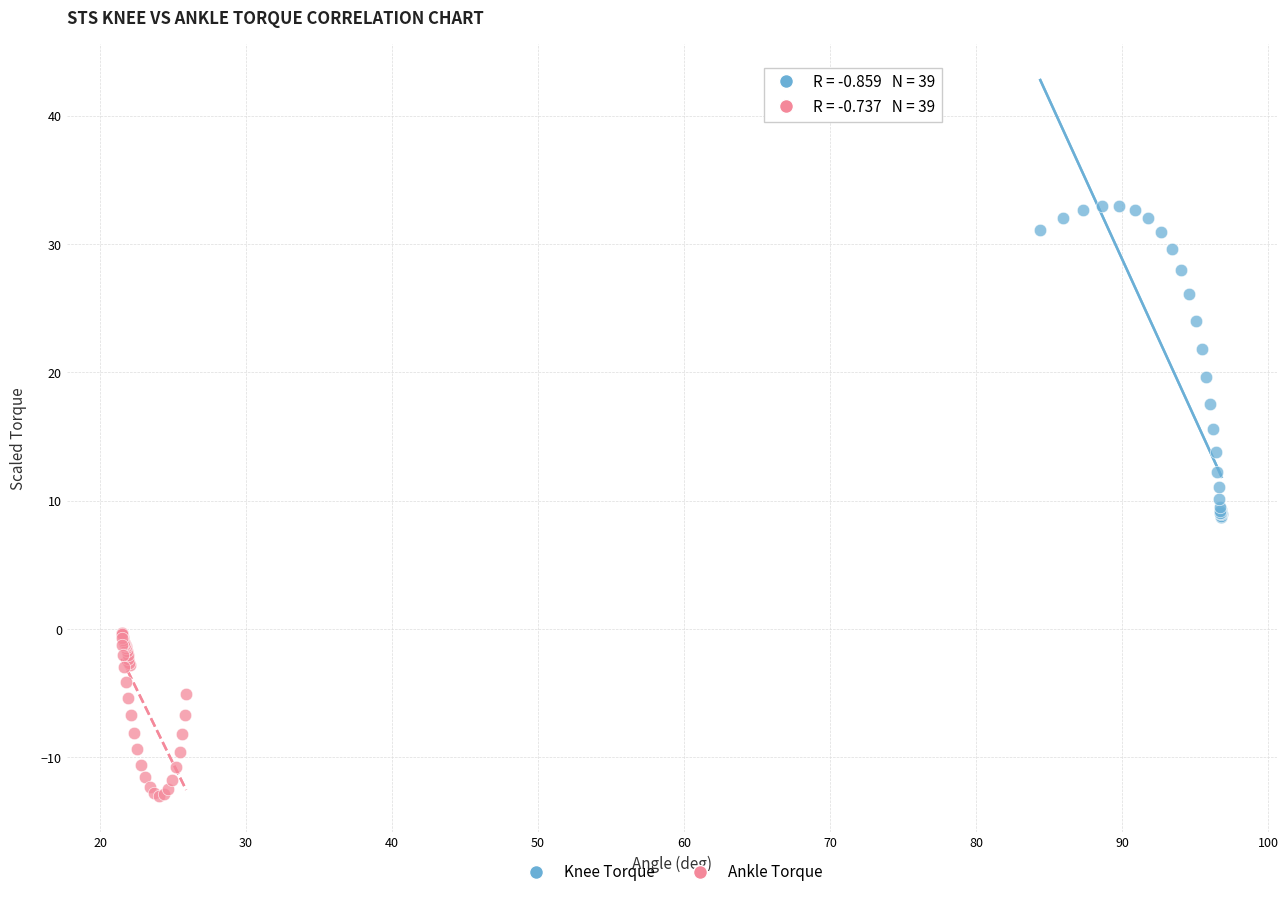

Which series reaches the maximum Y coordinate?

Knee Torque